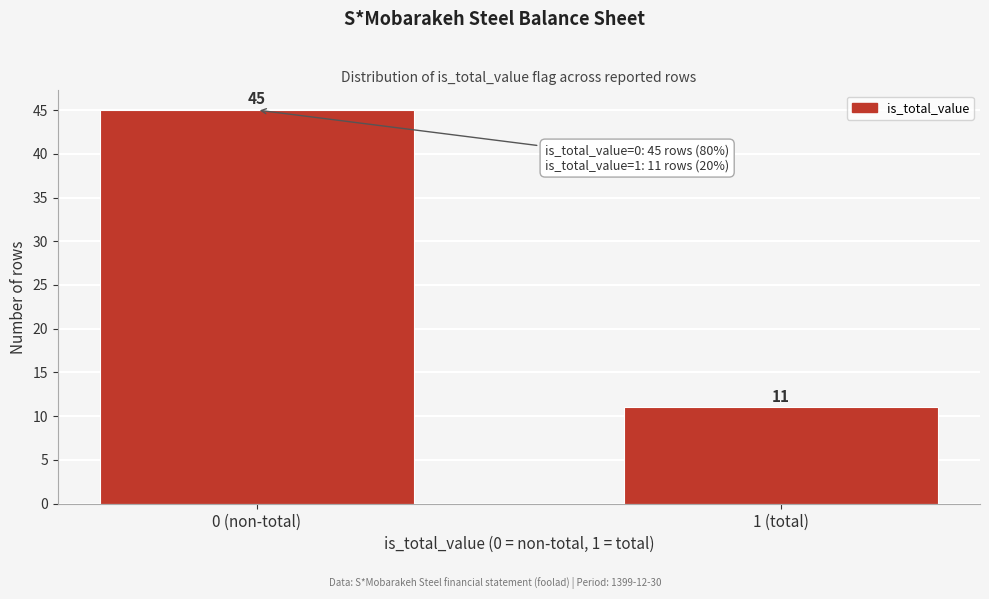

Reading right to left, extract all data points from this chart.

11	45